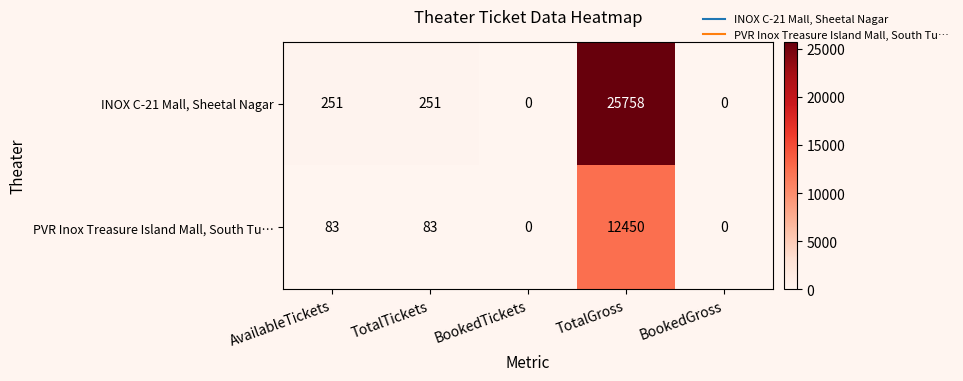

What is the difference between the maximum and minimum values in the PVR Inox Treasure Island Mall, South Tu… series?

12450